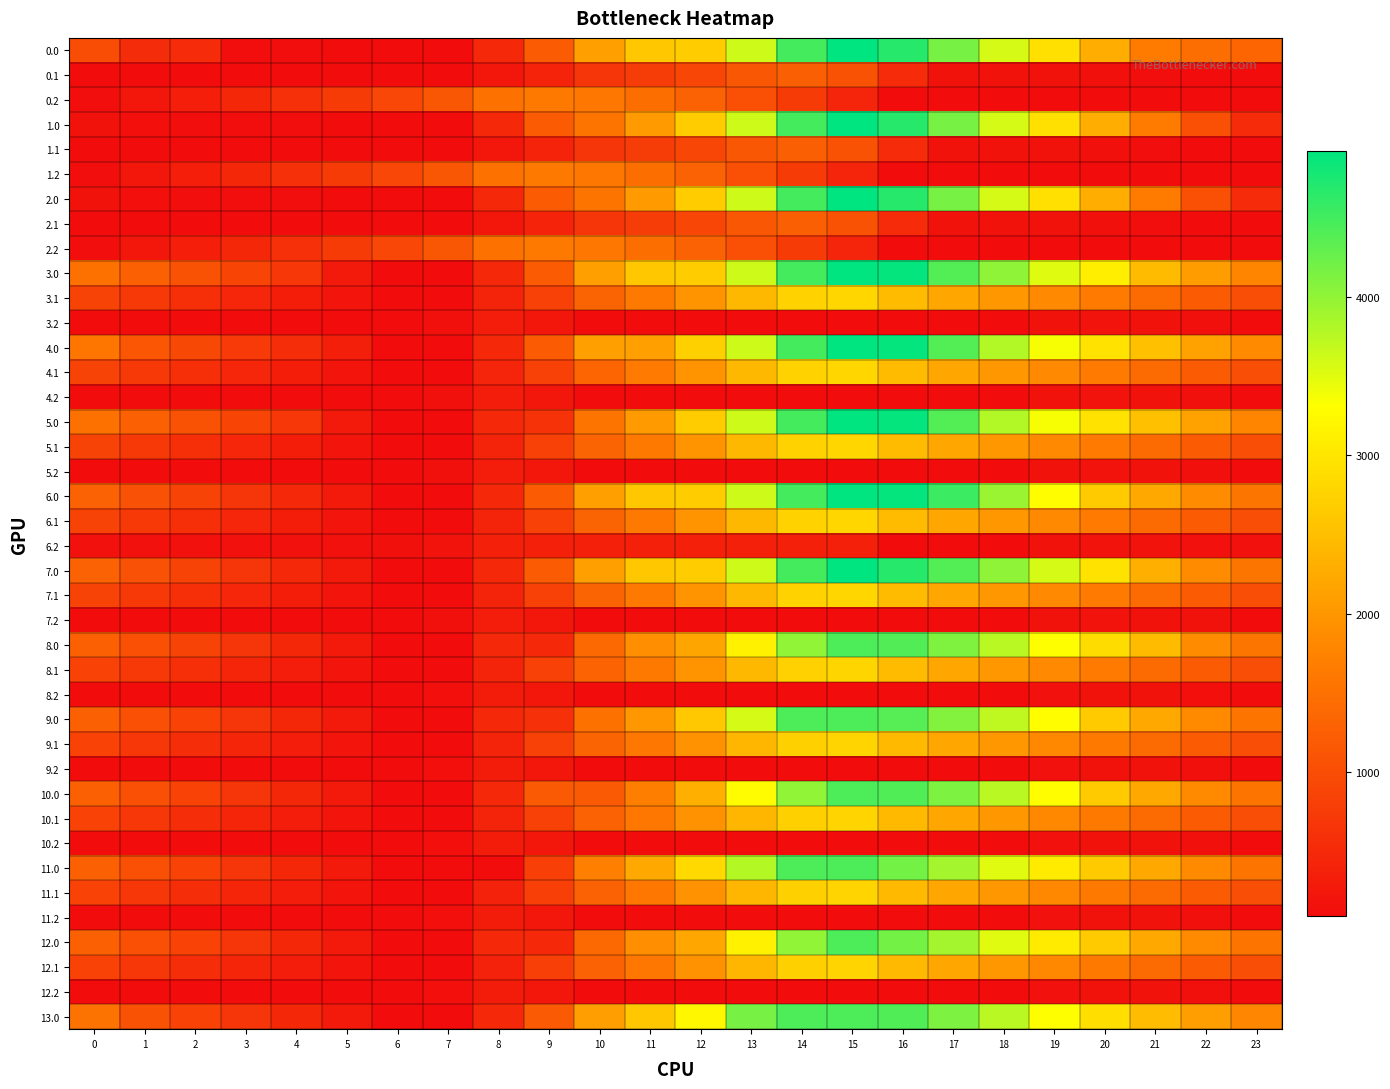

Reading left to right, list all the values displayed in this chart.

0.0: 0=988.2	1=534.2	2=523.8	3=115.3	4=110.4	5=106.6	6=98.5	7=98.5	8=489.8	9=1199.5	10=2106.5	11=2617.4	12=2670.8	13=3623.8	14=4485.4	15=4924.0	16=4670.6	17=4170.7	18=3578.1	19=2922.4	20=2286.1	21=1641.3	22=1447.1	23=1334.7
0.1: 0=98.5	1=98.5	2=98.5	3=98.5	4=98.5	5=98.5	6=98.5	7=98.5	8=222.4	9=411.6	10=683.0	11=769.1	12=902.3	13=1141.4	14=1253.9	15=1079.1	16=526.3	17=171.5	18=166.1	19=165.9	20=151.2	21=118.5	22=98.5	23=98.5
0.2: 0=112.3	1=238.3	2=351.6	3=469.4	4=593.8	5=747.2	6=916.7	7=1137.8	8=1498.9	9=1609.3	10=1585.5	11=1463.7	12=1290.7	13=1047.9	14=757.5	15=428.4	16=98.5	17=98.5	18=98.5	19=98.5	20=98.5	21=98.5	22=98.5	23=98.5
1.0: 0=180.1	1=130.2	2=119.7	3=115.3	4=110.4	5=106.6	6=98.5	7=98.5	8=489.8	9=1199.5	10=1546.7	11=2057.6	12=2670.8	13=3623.8	14=4485.4	15=4924.0	16=4670.6	17=4170.7	18=3578.1	19=2922.4	20=2286.1	21=1641.3	22=1043.1	23=526.6
1.1: 0=98.5	1=98.5	2=98.5	3=98.5	4=98.5	5=98.5	6=98.5	7=98.5	8=222.4	9=411.6	10=683.0	11=769.1	12=902.3	13=1141.4	14=1253.9	15=1079.1	16=526.3	17=171.5	18=166.1	19=165.9	20=151.2	21=118.5	22=98.5	23=98.5
1.2: 0=112.3	1=238.3	2=351.6	3=469.4	4=593.8	5=747.2	6=916.7	7=1137.8	8=1498.9	9=1609.3	10=1585.5	11=1463.7	12=1290.7	13=1047.9	14=757.5	15=428.4	16=98.5	17=98.5	18=98.5	19=98.5	20=98.5	21=98.5	22=98.5	23=98.5
2.0: 0=180.1	1=130.2	2=119.7	3=115.3	4=110.4	5=106.6	6=98.5	7=98.5	8=489.8	9=1199.5	10=1546.7	11=2057.6	12=2670.8	13=3623.8	14=4485.4	15=4924.0	16=4670.6	17=4170.7	18=3578.1	19=2922.4	20=2286.1	21=1641.3	22=1043.1	23=526.6
2.1: 0=98.5	1=98.5	2=98.5	3=98.5	4=98.5	5=98.5	6=98.5	7=98.5	8=222.4	9=411.6	10=683.0	11=769.1	12=902.3	13=1141.4	14=1253.9	15=1079.1	16=526.3	17=171.5	18=166.1	19=165.9	20=151.2	21=118.5	22=98.5	23=98.5
2.2: 0=112.3	1=238.3	2=351.6	3=469.4	4=593.8	5=747.2	6=916.7	7=1137.8	8=1498.9	9=1609.3	10=1585.5	11=1463.7	12=1290.7	13=1047.9	14=757.5	15=428.4	16=98.5	17=98.5	18=98.5	19=98.5	20=98.5	21=98.5	22=98.5	23=98.5
3.0: 0=1508.4	1=1273.6	2=1078.3	3=889.0	4=699.3	5=291.4	6=98.5	7=98.5	8=489.8	9=1199.5	10=2106.5	11=2617.4	12=2670.8	13=3623.8	14=4485.4	15=4924.0	16=4889.8	17=4389.9	18=4016.5	19=3514.3	20=3097.3	21=2452.5	22=2073.4	23=1776.1
3.1: 0=853.4	1=707.9	2=575.6	3=448.7	4=324.8	5=214.9	6=98.6	7=98.5	8=425.9	9=830.0	10=1316.1	11=1617.1	12=1965.2	13=2419.0	14=2746.4	15=2789.9	16=2456.3	17=2204.2	18=2013.9	19=1828.9	20=1629.4	21=1411.8	22=1206.9	23=1022.7
3.2: 0=98.5	1=98.5	2=98.5	3=98.5	4=98.5	5=98.5	6=98.5	7=138.4	8=318.4	9=246.1	10=98.5	11=98.5	12=98.5	13=98.5	14=98.5	15=98.5	16=98.5	17=98.5	18=105.4	19=170.8	20=188.4	21=179.0	22=148.2	23=98.5
4.0: 0=1574.1	1=1120.0	2=924.7	3=735.5	4=545.7	5=357.1	6=98.5	7=98.5	8=489.8	9=1199.5	10=2106.5	11=2106.5	12=2719.7	13=3623.8	14=4485.4	15=4924.0	16=4889.8	17=4389.9	18=3797.3	19=3360.7	20=2943.7	21=2518.1	22=2139.0	23=1841.7
4.1: 0=853.4	1=707.9	2=575.6	3=448.7	4=324.8	5=214.9	6=98.6	7=98.5	8=437.3	9=841.3	10=1327.5	11=1628.4	12=1976.5	13=2419.0	14=2746.4	15=2789.9	16=2456.3	17=2204.2	18=2013.9	19=1828.9	20=1629.4	21=1411.8	22=1206.9	23=1022.7
4.2: 0=98.5	1=98.5	2=98.5	3=98.5	4=98.5	5=98.5	6=98.5	7=138.4	8=318.4	9=246.1	10=98.5	11=98.5	12=98.5	13=98.5	14=98.5	15=98.5	16=98.5	17=98.5	18=105.4	19=170.8	20=188.4	21=179.0	22=148.2	23=98.5
5.0: 0=1508.4	1=1273.6	2=1078.3	3=889.0	4=699.3	5=291.4	6=98.5	7=98.5	8=489.8	9=639.7	10=1546.7	11=2057.6	12=2670.8	13=3623.8	14=4485.4	15=4924.0	16=4889.8	17=4389.9	18=3797.3	19=3360.7	20=2943.7	21=2518.1	22=2139.0	23=1776.1
5.1: 0=853.4	1=707.9	2=575.6	3=448.7	4=324.8	5=214.9	6=98.6	7=98.5	8=425.9	9=830.0	10=1316.1	11=1617.1	12=1965.2	13=2419.0	14=2746.4	15=2789.9	16=2456.3	17=2204.2	18=2013.9	19=1828.9	20=1629.4	21=1411.8	22=1206.9	23=1022.7
5.2: 0=98.5	1=98.5	2=98.5	3=98.5	4=98.5	5=98.5	6=98.5	7=138.4	8=318.4	9=246.1	10=98.5	11=98.5	12=98.5	13=98.5	14=98.5	15=98.5	16=98.5	17=98.5	18=105.4	19=170.8	20=188.4	21=179.0	22=148.2	23=98.5
6.0: 0=1289.2	1=1054.4	2=859.1	3=669.9	4=480.1	5=291.4	6=98.5	7=98.5	8=489.8	9=1199.5	10=2106.5	11=2617.4	12=2670.8	13=3623.8	14=4485.4	15=4924.0	16=4889.8	17=4543.5	18=3950.9	19=3295.1	20=2658.9	21=2233.3	22=1854.2	23=1556.9
6.1: 0=853.4	1=707.9	2=575.6	3=448.7	4=324.8	5=214.9	6=98.6	7=98.5	8=425.9	9=830.0	10=1316.1	11=1617.1	12=1965.2	13=2419.0	14=2746.4	15=2789.9	16=2456.3	17=2204.2	18=2013.9	19=1828.9	20=1629.4	21=1411.8	22=1206.9	23=1022.7
6.2: 0=157.7	1=157.7	2=157.7	3=157.7	4=157.7	5=157.7	6=145.8	7=185.7	8=365.7	9=365.7	10=365.7	11=365.7	12=365.7	13=365.7	14=365.7	15=365.7	16=98.5	17=98.5	18=105.4	19=170.8	20=188.4	21=188.4	22=157.7	23=157.7
7.0: 0=1289.2	1=1054.4	2=859.1	3=669.9	4=480.1	5=291.4	6=98.5	7=98.5	8=489.8	9=1199.5	10=2106.5	11=2617.4	12=2670.8	13=3623.8	14=4485.4	15=4924.0	16=4670.6	17=4389.9	18=4016.5	19=3579.9	20=2943.7	21=2298.9	22=1854.2	23=1556.9
7.1: 0=853.4	1=707.9	2=575.6	3=448.7	4=324.8	5=214.9	6=98.6	7=98.5	8=425.9	9=830.0	10=1316.1	11=1617.1	12=1965.2	13=2419.0	14=2746.4	15=2789.9	16=2456.3	17=2204.2	18=2013.9	19=1828.9	20=1629.4	21=1411.8	22=1206.9	23=1022.7
7.2: 0=98.5	1=98.5	2=98.5	3=98.5	4=98.5	5=98.5	6=98.5	7=138.4	8=318.4	9=246.1	10=98.5	11=98.5	12=98.5	13=98.5	14=98.5	15=98.5	16=98.5	17=98.5	18=105.4	19=170.8	20=188.4	21=179.0	22=169.7	23=98.5
8.0: 0=1285.5	1=1049.7	2=853.4	3=663.1	4=472.3	5=282.7	6=88.7	7=88.7	8=480.0	9=480.0	10=1387.1	11=1897.9	12=2182.8	13=3135.8	14=3997.4	15=4436.0	16=4400.8	17=4119.1	18=3744.7	19=3307.1	20=2877.4	21=2450.8	22=1852.5	23=1554.2
8.1: 0=850.7	1=704.2	2=570.9	3=442.9	4=318.0	5=207.2	6=89.9	7=88.7	8=426.5	9=829.5	10=1314.7	11=1614.7	12=1961.8	13=2414.7	14=2741.0	15=2783.5	16=2461.7	17=2208.6	18=2017.3	19=1831.2	20=1630.7	21=1412.1	22=1206.2	23=1021.0
8.2: 0=88.7	1=88.7	2=88.7	3=88.7	4=88.7	5=88.7	6=88.7	7=127.7	8=306.6	9=233.4	10=88.7	11=88.7	12=88.7	13=88.7	14=88.7	15=88.7	16=88.7	17=88.7	18=94.6	19=159.0	20=175.7	21=165.2	22=133.4	23=88.7
9.0: 0=1279.5	1=1044.7	2=849.4	3=660.2	4=470.4	5=281.7	6=88.8	7=88.8	8=480.1	9=594.3	10=1501.3	11=2012.1	12=2625.4	13=3578.4	14=4440.0	15=4440.0	16=4376.1	17=4095.4	18=3722.0	19=3285.4	20=2649.2	21=2223.6	22=1844.5	23=1547.2
9.1: 0=843.7	1=698.2	2=565.9	3=439.0	4=315.1	5=205.3	6=88.9	7=88.8	8=427.6	9=831.6	10=1317.8	11=1598.1	12=1946.2	13=2400.1	14=2727.5	15=2771.0	16=2446.6	17=2194.5	18=2004.2	19=1819.2	20=1619.7	21=1402.1	22=1197.2	23=1013.0
9.2: 0=88.8	1=88.8	2=88.8	3=88.8	4=88.8	5=88.8	6=88.8	7=128.8	8=308.7	9=236.4	10=88.8	11=88.8	12=88.8	13=88.8	14=88.8	15=88.8	16=88.8	17=88.8	18=95.7	19=161.1	20=178.7	21=169.3	22=138.5	23=88.8
10.0: 0=1279.5	1=1044.7	2=849.4	3=660.2	4=470.4	5=281.7	6=88.8	7=88.8	8=480.1	9=1189.8	10=1189.8	11=1700.7	12=2313.9	13=3266.9	14=4001.4	15=4440.0	16=4405.8	17=4125.1	18=3751.7	19=3285.4	20=2649.2	21=2223.6	22=1844.5	23=1547.2
10.1: 0=843.7	1=698.2	2=565.9	3=439.0	4=315.1	5=205.3	6=88.9	7=88.8	8=427.6	9=831.6	10=1297.2	11=1598.1	12=1946.2	13=2400.1	14=2727.5	15=2771.0	16=2446.6	17=2194.5	18=2004.2	19=1819.2	20=1619.7	21=1402.1	22=1197.2	23=1013.0
10.2: 0=88.8	1=88.8	2=88.8	3=88.8	4=88.8	5=88.8	6=88.8	7=128.8	8=308.7	9=236.4	10=88.8	11=88.8	12=88.8	13=88.8	14=88.8	15=88.8	16=88.8	17=88.8	18=95.7	19=161.1	20=178.7	21=169.3	22=138.5	23=88.8
11.0: 0=1279.5	1=1044.7	2=849.4	3=660.2	4=470.4	5=281.7	6=88.8	7=88.8	8=88.8	9=798.5	10=1705.5	11=2216.4	12=2829.6	13=3782.6	14=4440.0	15=4440.0	16=4186.6	17=3876.2	18=3502.8	19=3066.2	20=2649.2	21=2223.6	22=1844.5	23=1547.2
11.1: 0=843.7	1=698.2	2=565.9	3=439.0	4=315.1	5=205.3	6=88.9	7=88.8	8=407.0	9=811.0	10=1297.2	11=1598.1	12=1946.2	13=2400.1	14=2727.5	15=2771.0	16=2446.6	17=2194.5	18=2004.2	19=1819.2	20=1619.7	21=1402.1	22=1197.2	23=1013.0
11.2: 0=88.8	1=88.8	2=88.8	3=88.8	4=88.8	5=88.8	6=88.8	7=128.8	8=308.7	9=236.4	10=88.8	11=88.8	12=88.8	13=88.8	14=88.8	15=88.8	16=88.8	17=88.8	18=95.7	19=161.1	20=178.7	21=169.3	22=138.5	23=88.8
12.0: 0=1279.5	1=1044.7	2=849.4	3=660.2	4=470.4	5=281.7	6=88.8	7=88.8	8=480.1	9=480.1	10=1387.1	11=1898.0	12=2186.8	13=3139.8	14=4001.4	15=4440.0	16=4186.6	17=3876.2	18=3502.8	19=3066.2	20=2649.2	21=2223.6	22=1844.5	23=1547.2
12.1: 0=843.7	1=698.2	2=565.9	3=439.0	4=315.1	5=205.3	6=88.9	7=88.8	8=407.0	9=811.0	10=1297.2	11=1598.1	12=1946.2	13=2400.1	14=2727.5	15=2771.0	16=2437.4	17=2185.3	18=2004.2	19=1819.2	20=1619.7	21=1402.1	22=1197.2	23=1013.0
12.2: 0=88.8	1=88.8	2=88.8	3=88.8	4=88.8	5=88.8	6=88.8	7=128.8	8=308.7	9=236.4	10=88.8	11=88.8	12=88.8	13=88.8	14=88.8	15=88.8	16=88.8	17=88.8	18=95.7	19=161.1	20=178.7	21=169.3	22=138.5	23=88.8
13.0: 0=1528.4	1=1074.4	2=849.4	3=660.2	4=470.4	5=281.7	6=88.8	7=88.8	8=480.1	9=1189.8	10=2096.8	11=2607.7	12=3220.9	13=4174.0	14=4440.0	15=4440.0	16=4405.8	17=4125.1	18=3751.7	19=3315.1	20=2898.1	21=2472.5	22=2093.4	23=1796.1